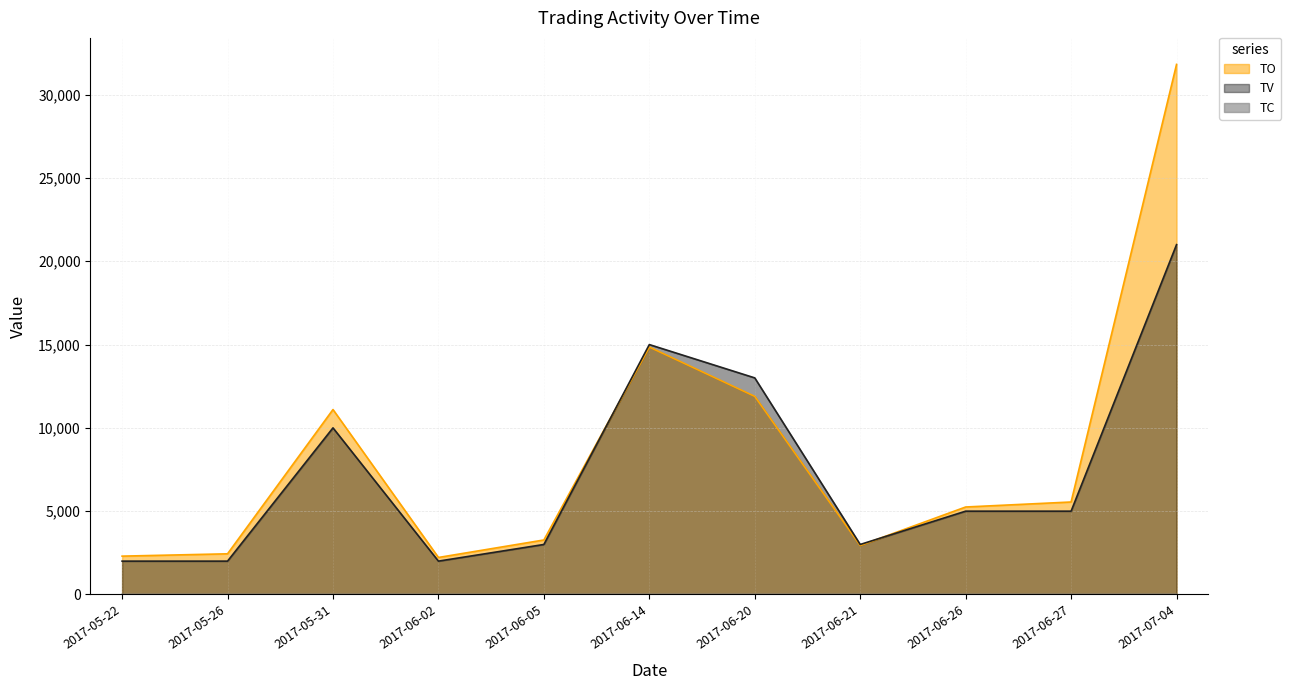

True or false: TC and TO cross at least once.

False